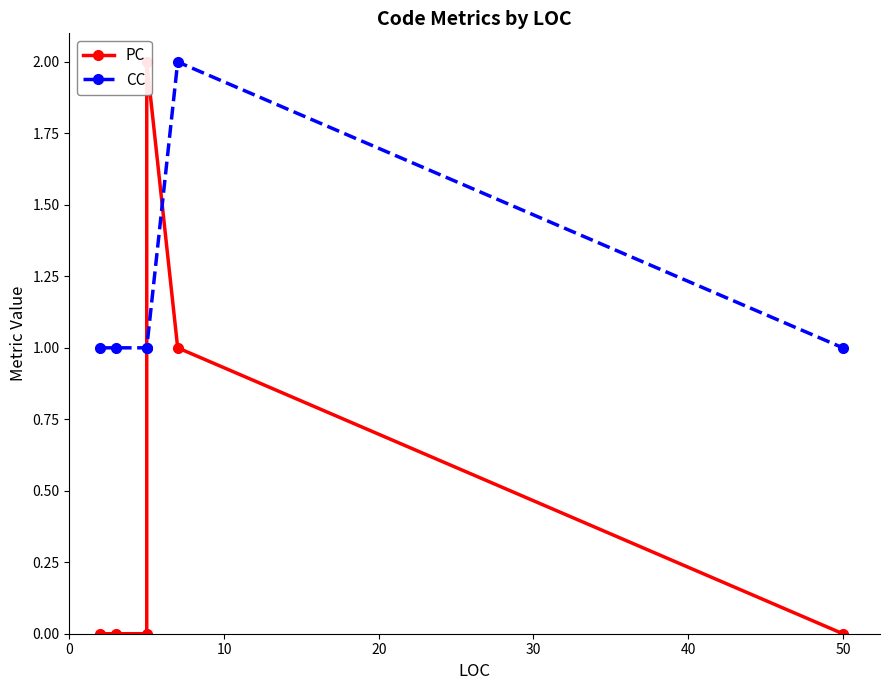

What is the value of the PC point at the 4th from the left?

2